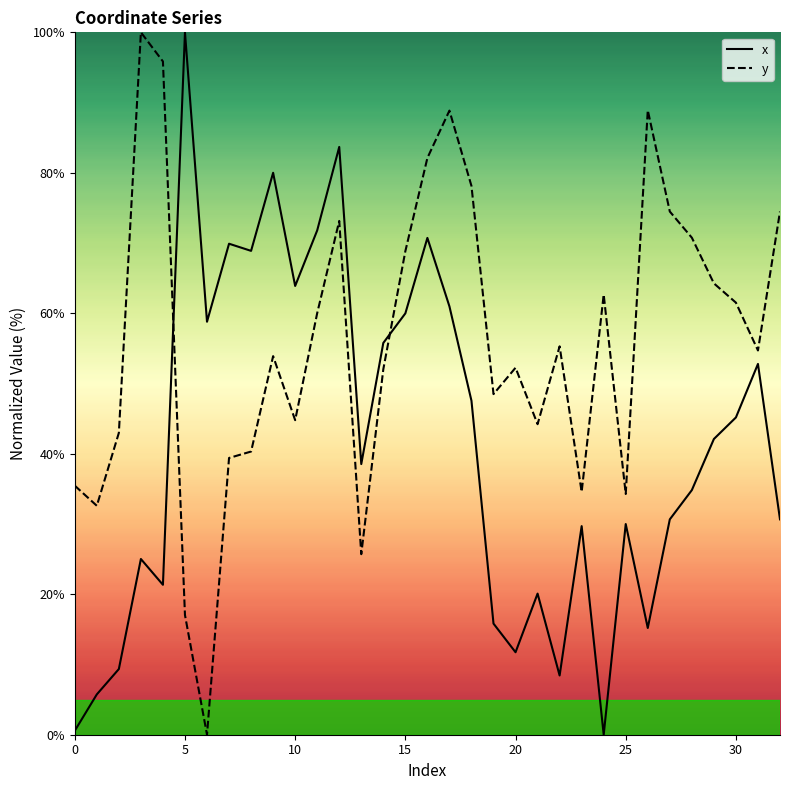

Read the y value at 14.

52.0